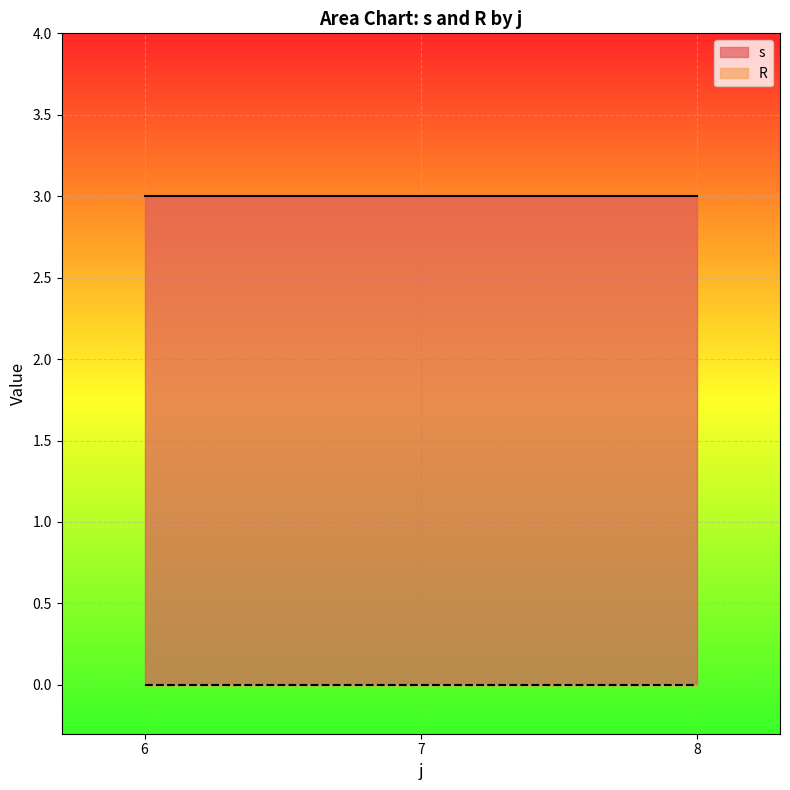

List the series in order of their peak value, highest first.

s, R